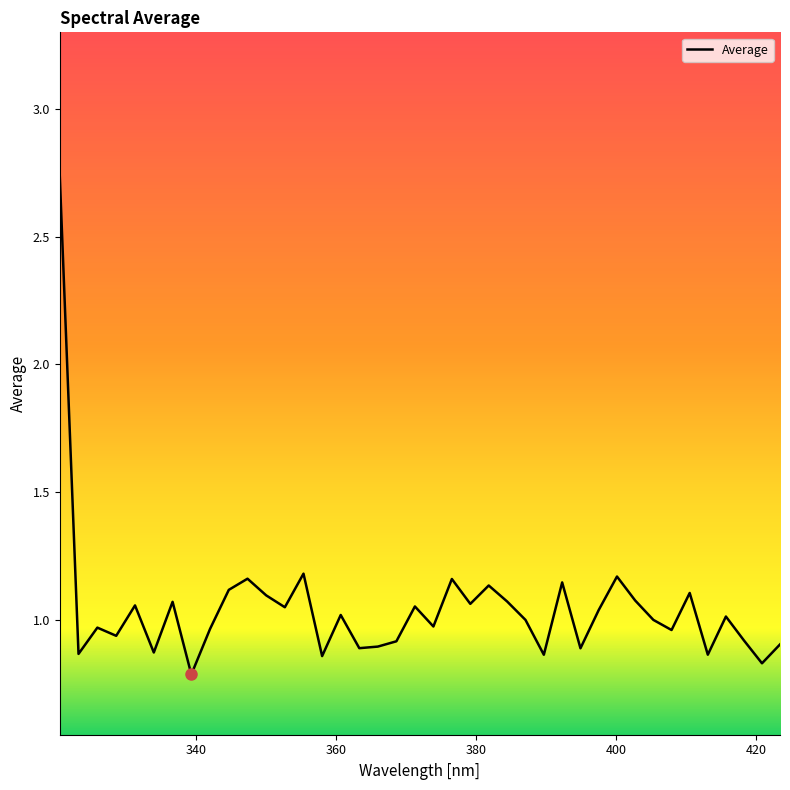

What is the difference between the maximum and minimum values?

2.0